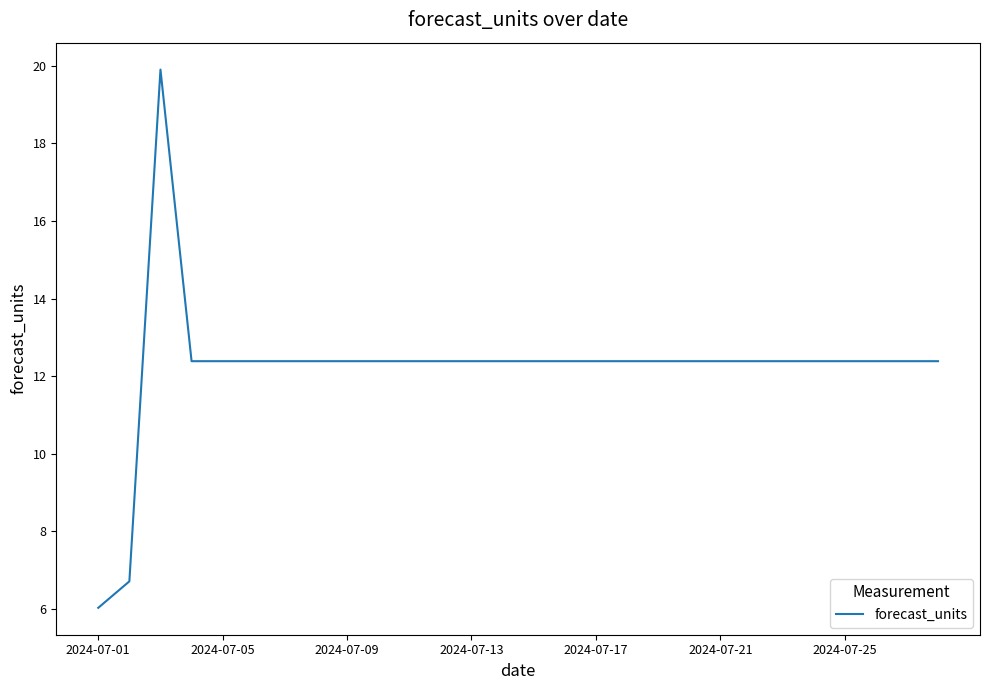

What is the difference between the maximum and minimum values?

13.9